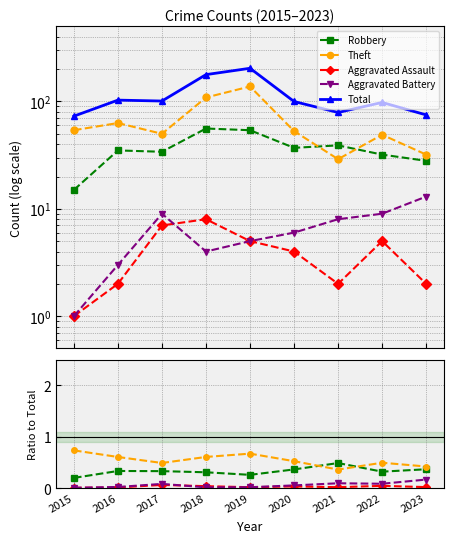

Does the chart have visible grid lines?

Yes